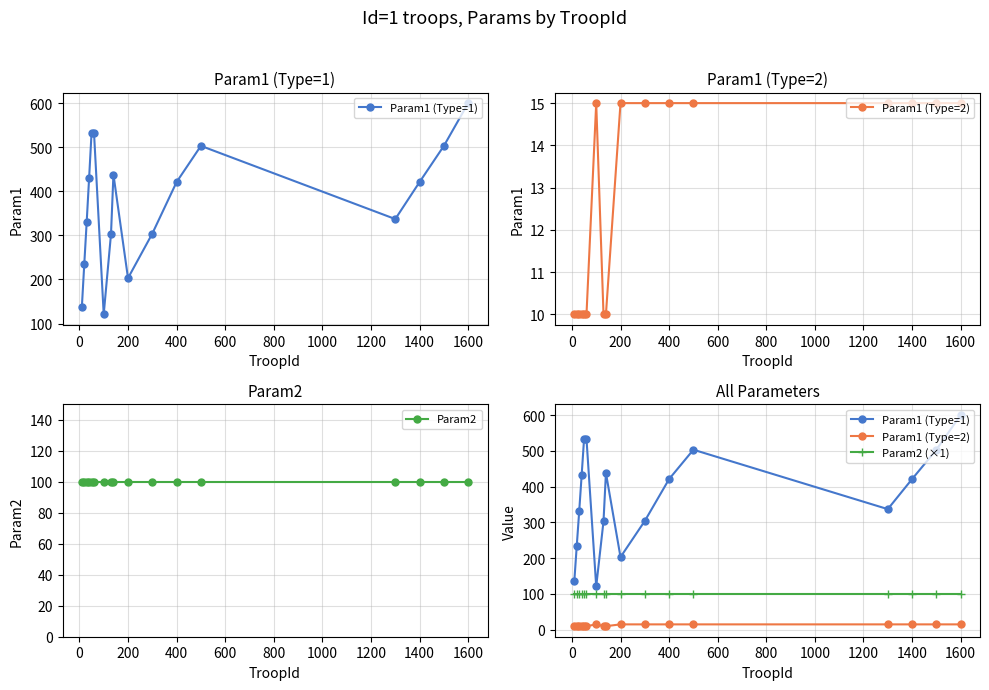

True or false: Param1 (Type=2) and Param2 intersect in this chart.

False